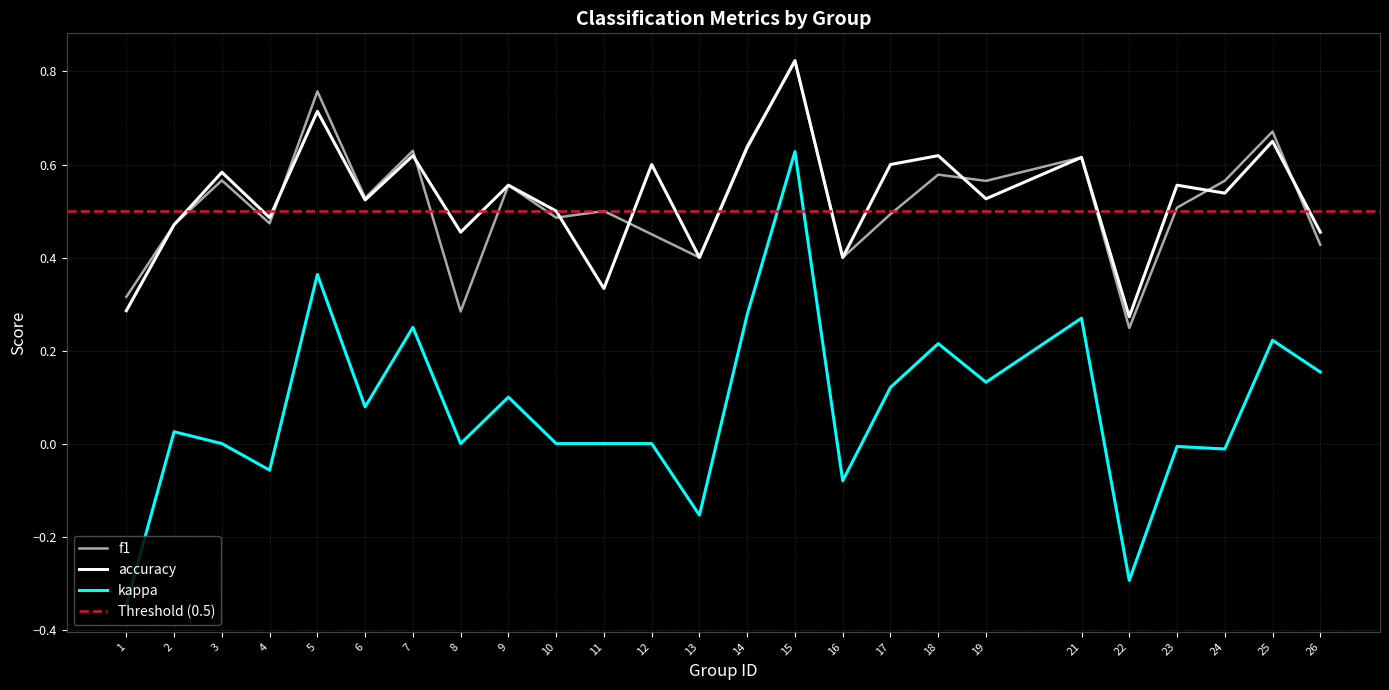

What is the approximate value of f1 at 19?

0.6